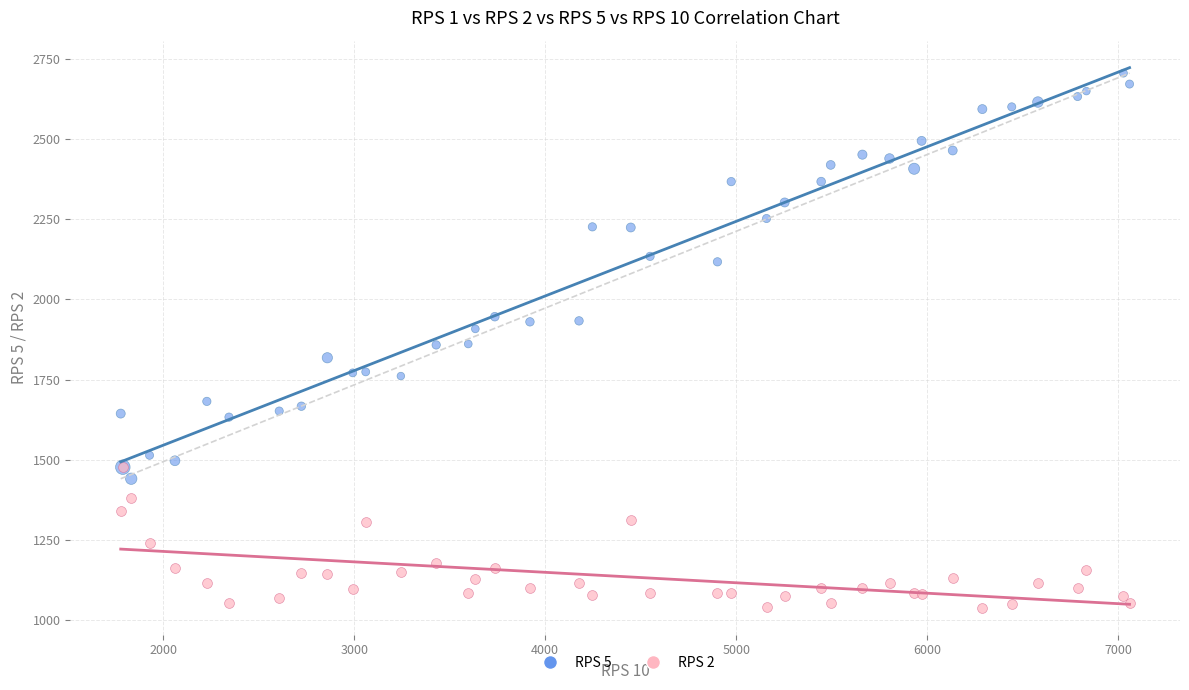

Which series reaches the maximum Y coordinate?

RPS 5